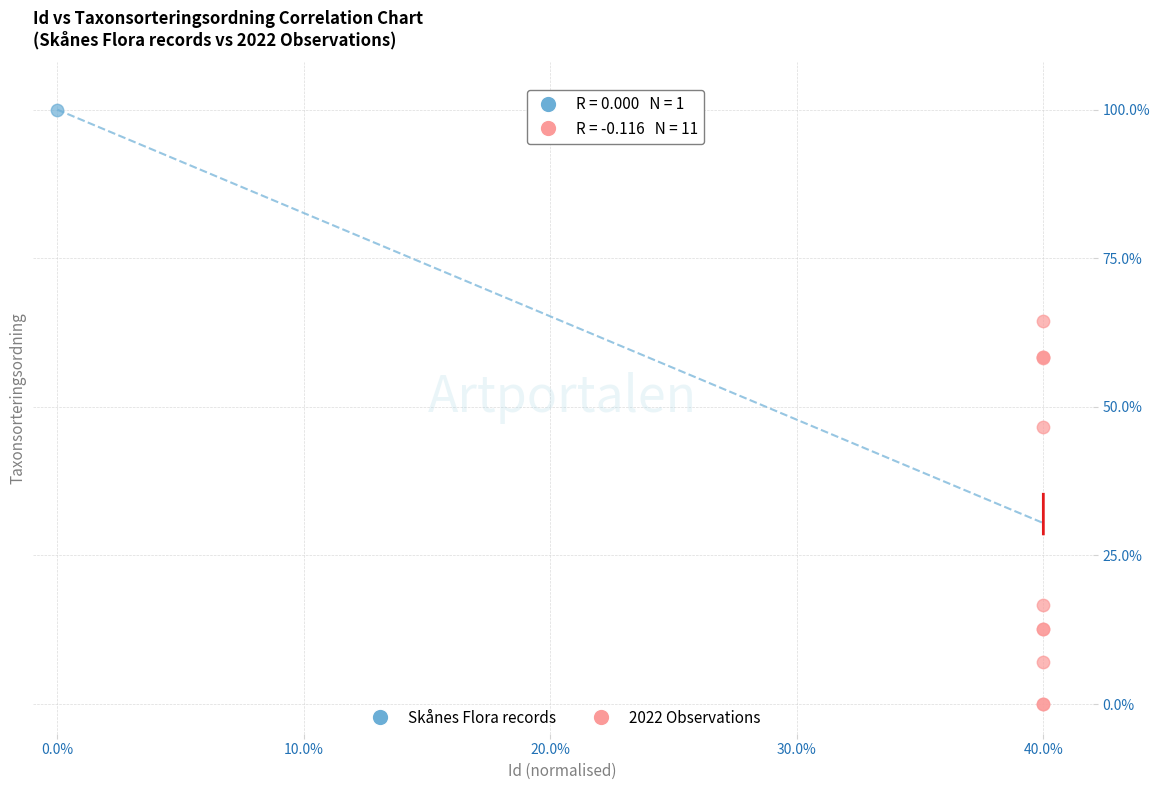

What are all the series names shown in the legend?

Skånes Flora records, 2022 Observations